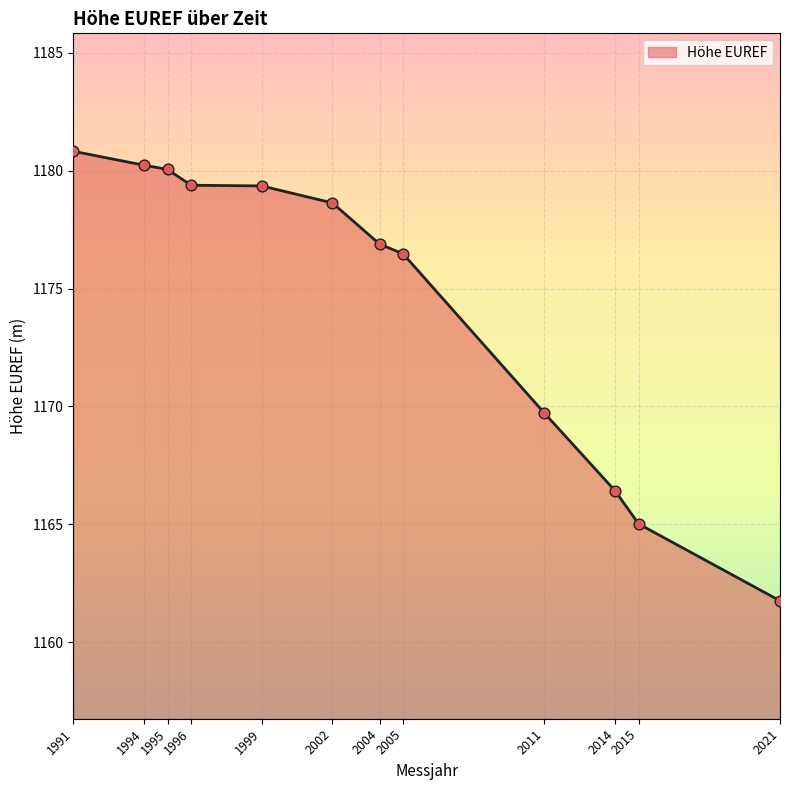

Which has a higher value, 1991 or 1995?

1991